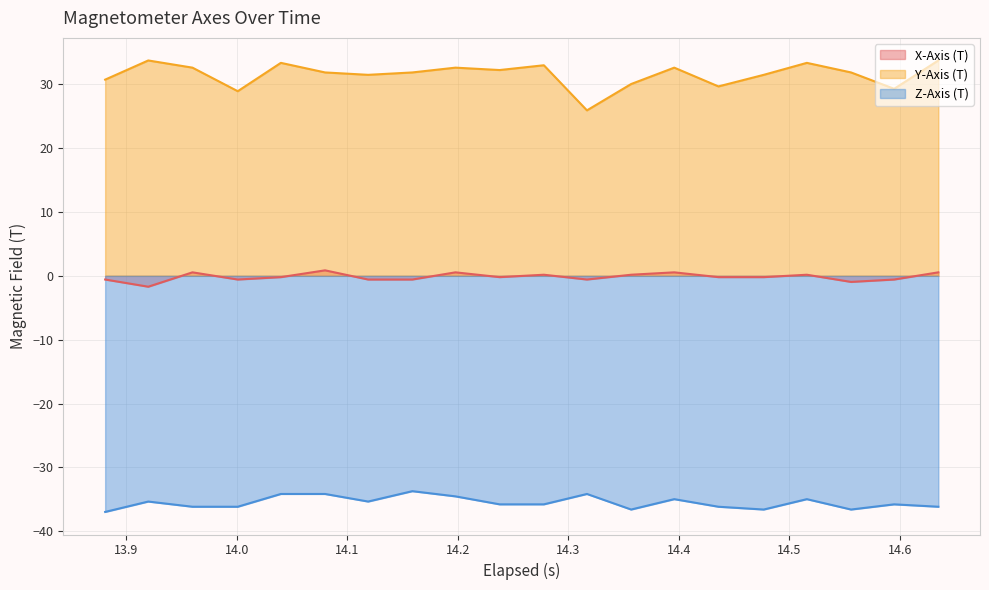

Where does the Z-Axis (T) series first go above -35?

14.04